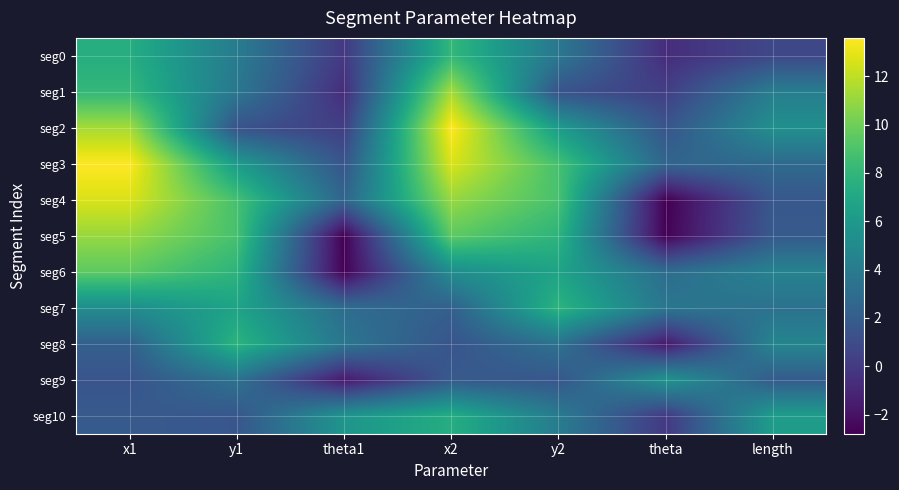

What is the minimum value shown in the chart?

-2.8